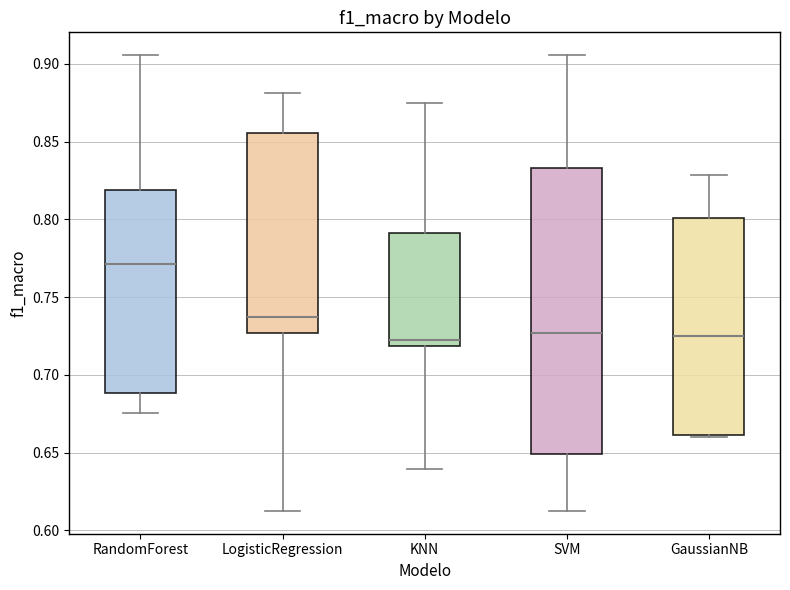

Which box's median line is the highest?

RandomForest